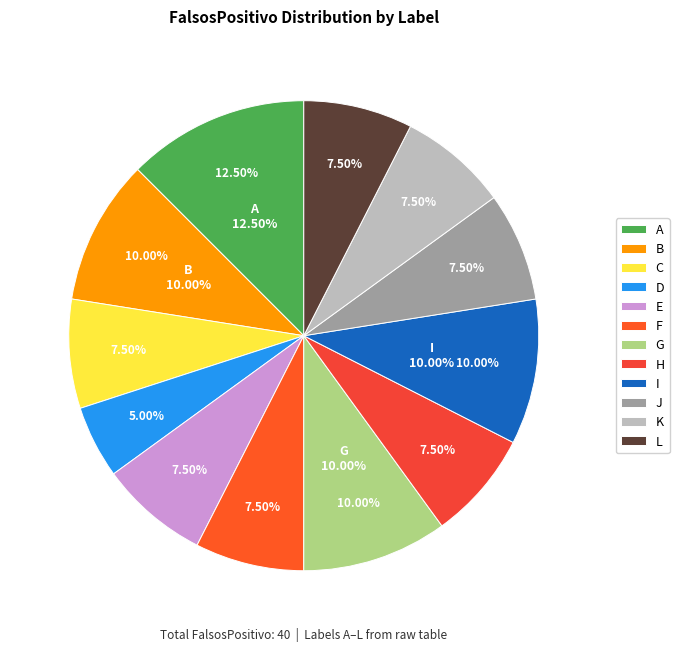

Which category has the biggest portion of the pie?

A